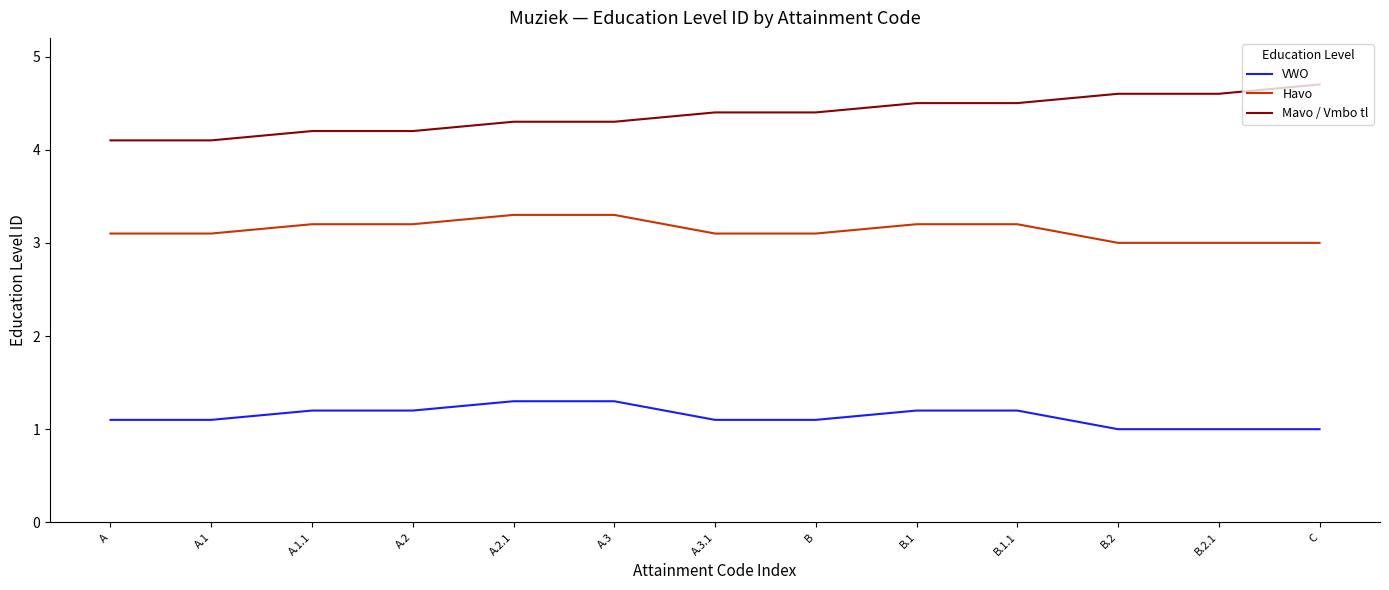

Reading left to right, transcribe all the data shown in this chart.

VWO: 1.1	1.1	1.2	1.2	1.3	1.3	1.1	1.1	1.2	1.2	1.0	1.0	1.0
Havo: 3.1	3.1	3.2	3.2	3.3	3.3	3.1	3.1	3.2	3.2	3.0	3.0	3.0
Mavo / Vmbo tl: 4.1	4.1	4.2	4.2	4.3	4.3	4.4	4.4	4.5	4.5	4.6	4.6	4.7